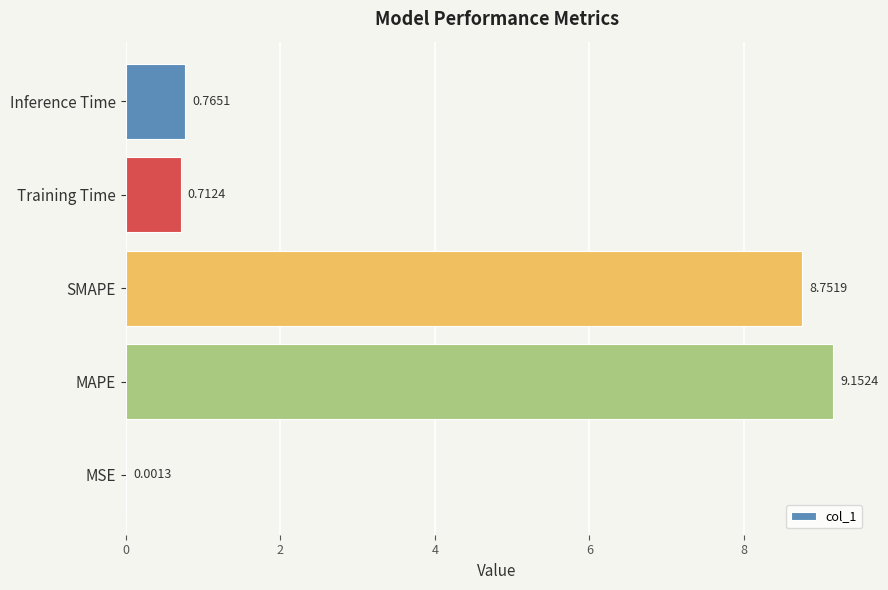

Which category has the highest value across all series?

MAPE